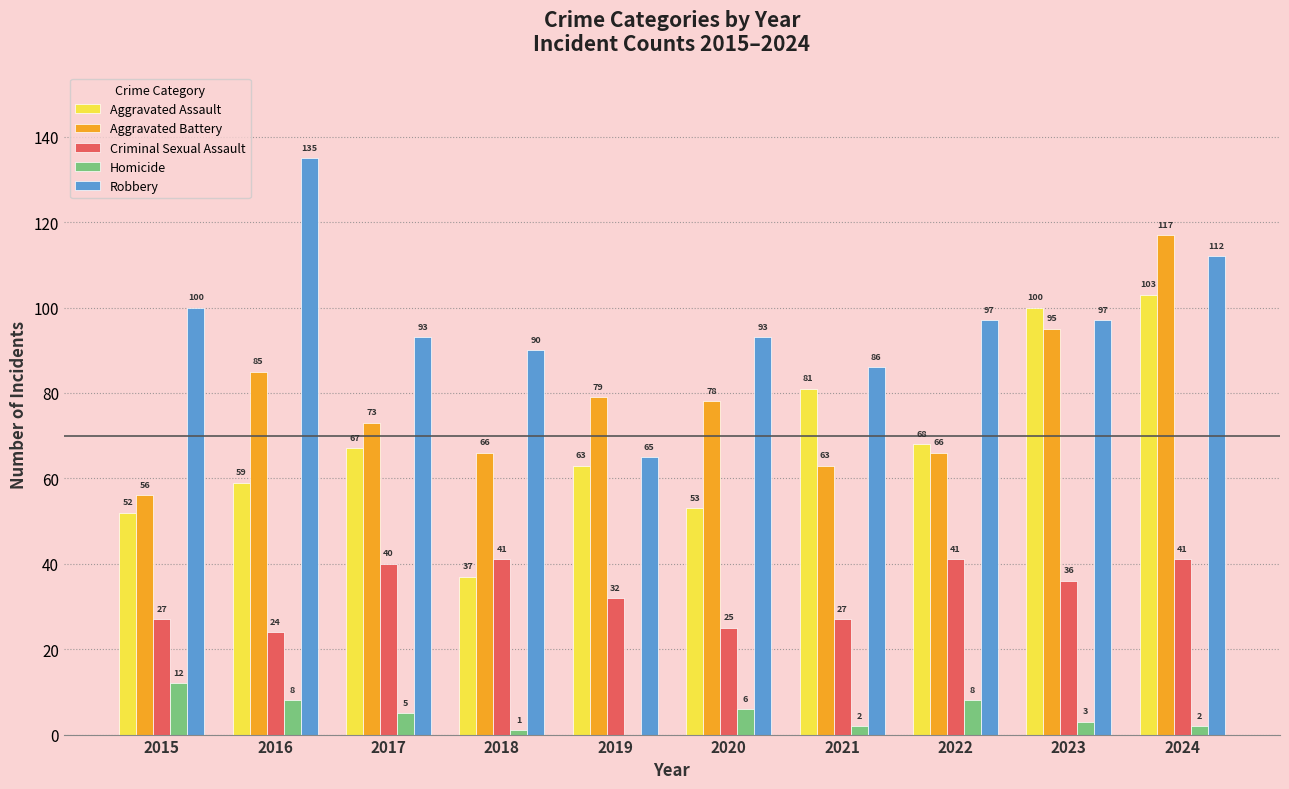

Between 2021 and 2022, which series saw the biggest shift?

Criminal Sexual Assault